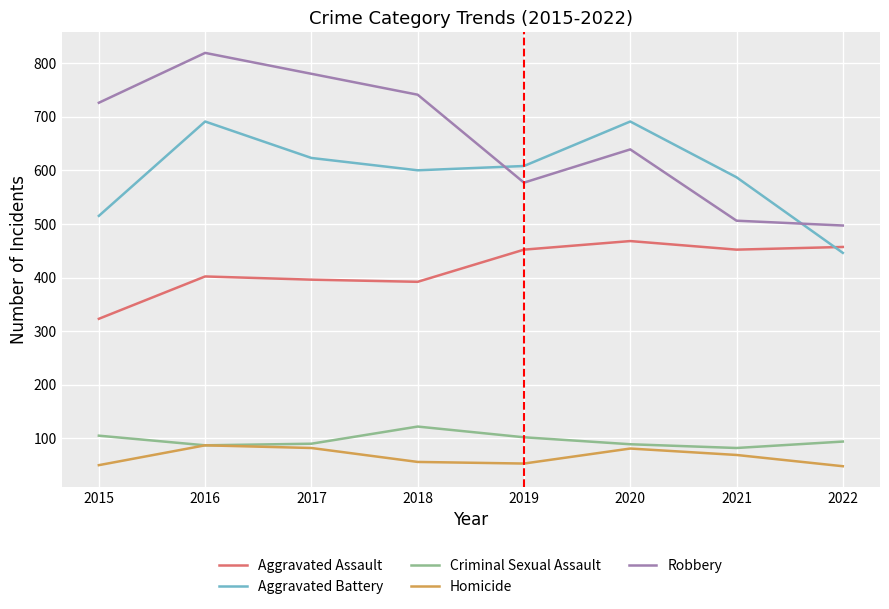

Which series has the largest total across all categories?

Robbery